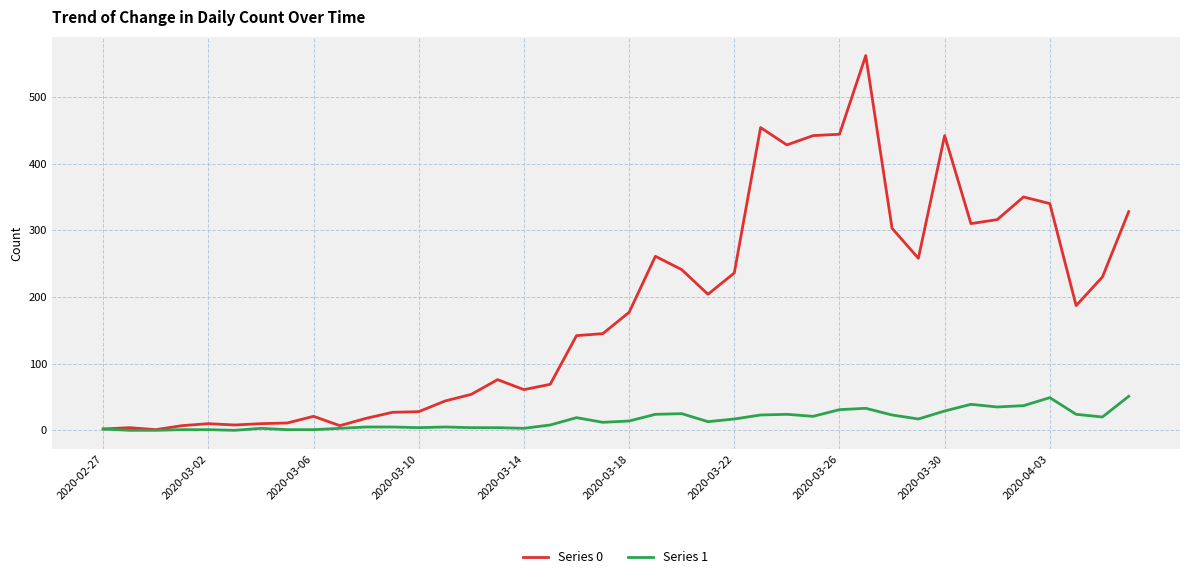

Which series has the widest spread of values?

Series 0